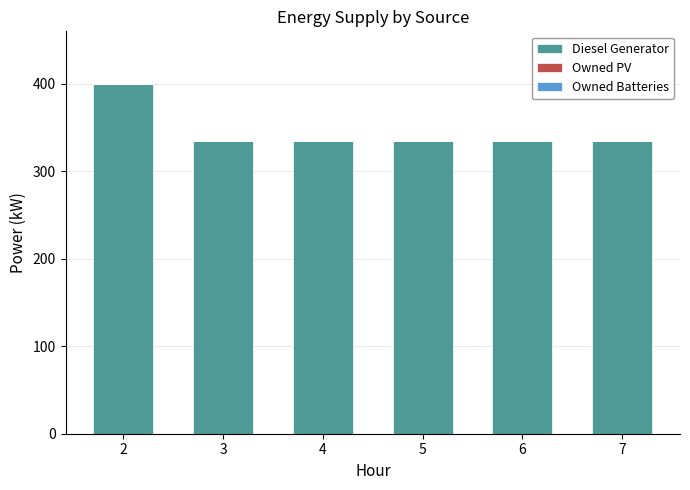

What is the value of the 4th bar from the left?

335.0